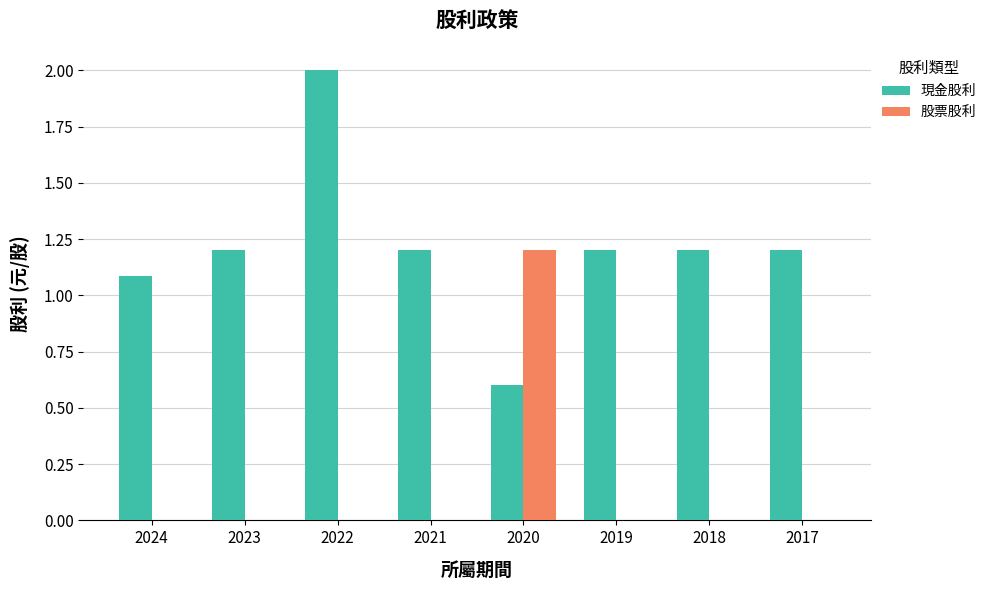

At which category is the sum across all series the highest?

2022